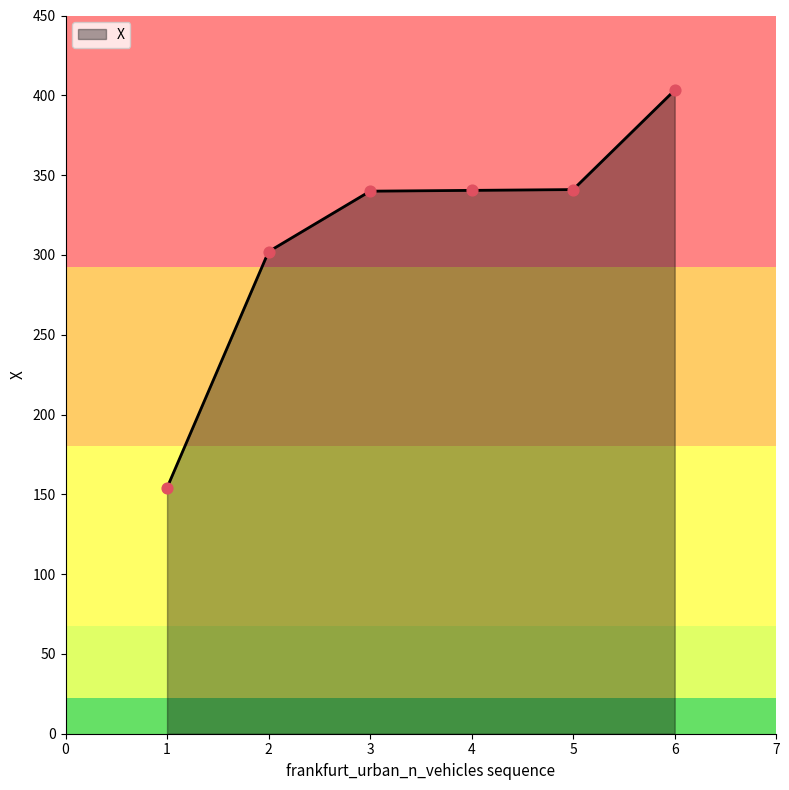

What is the ratio of the value at 1 to the value at 3?

0.5